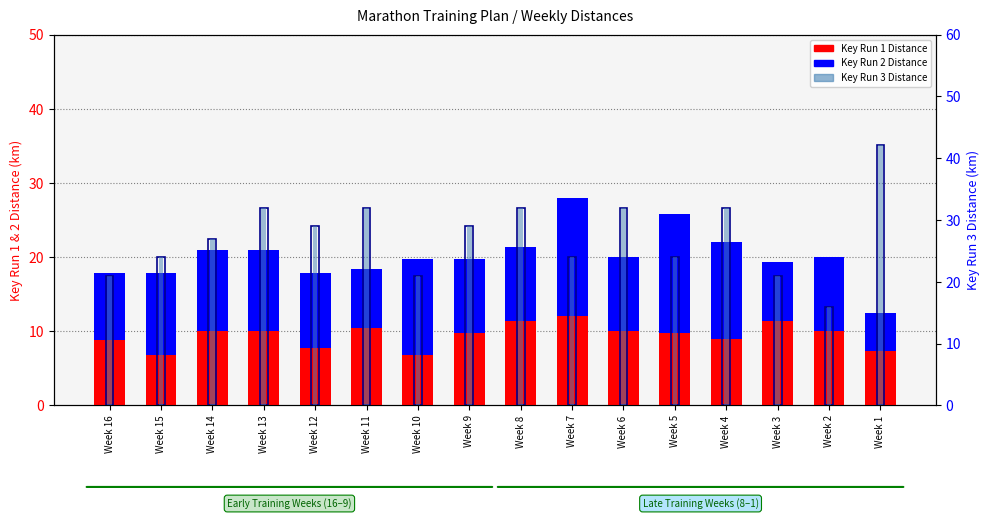

Reading left to right, extract all data points from this chart.

Key Run 1 Distance: 8.8	6.8	10.0	10.0	7.8	10.4	6.8	9.8	11.4	12.0	10.0	9.8	9.0	11.4	10.0	7.4
Key Run 2 Distance: 9.0	11.0	11.0	11.0	10.0	8.0	13.0	10.0	10.0	16.0	10.0	16.0	13.0	8.0	10.0	5.0
Key Run 3 Distance: 21.0	24.0	27.0	32.0	29.0	32.0	21.0	29.0	32.0	24.0	32.0	24.0	32.0	21.0	16.0	42.2